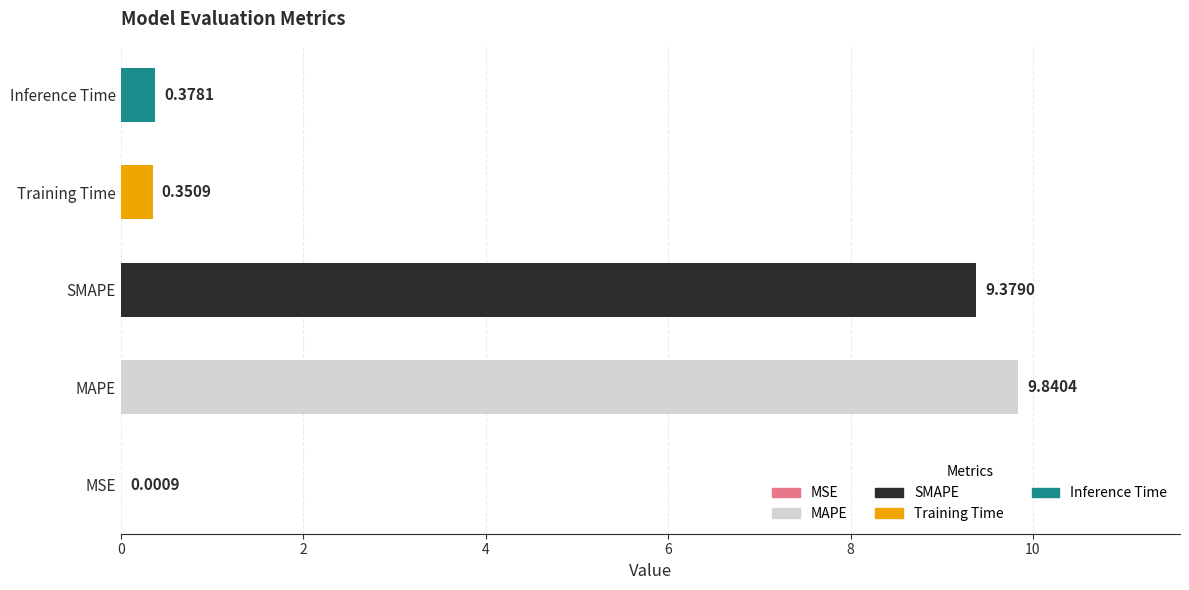

At which category does the chart reach its peak across all series?

MAPE